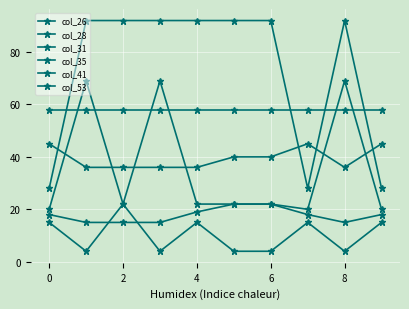

At which category does col_28 reach its first local peak?

7